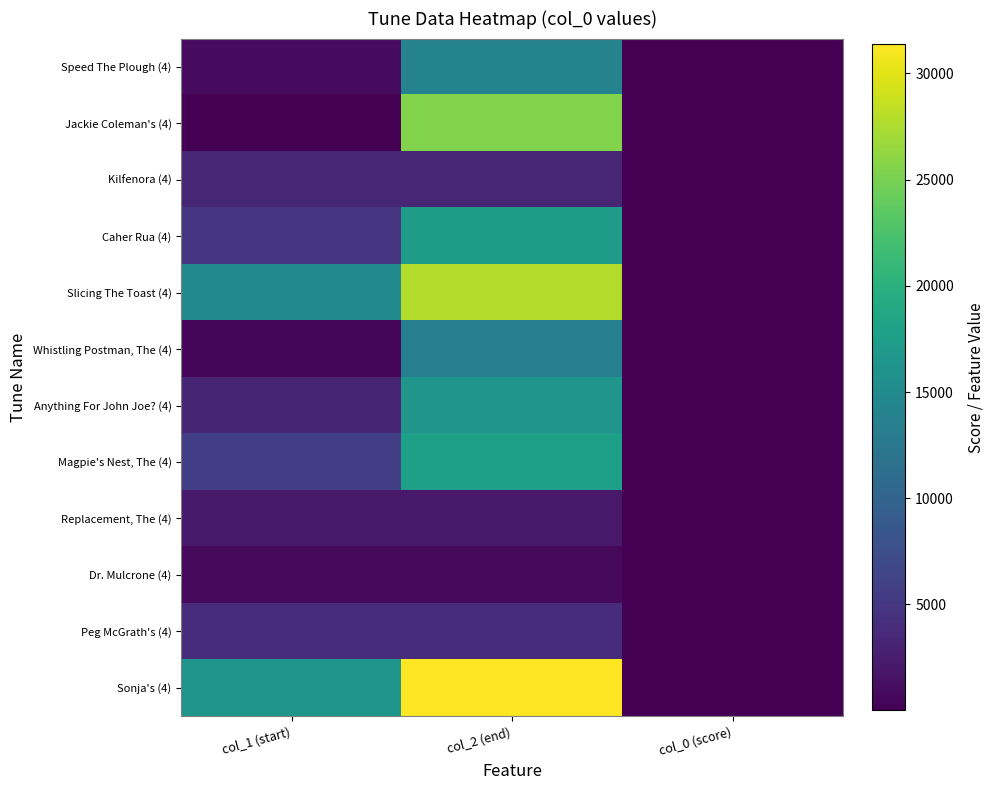

Which label corresponds to the smallest value in the chart?

col_0 (score)